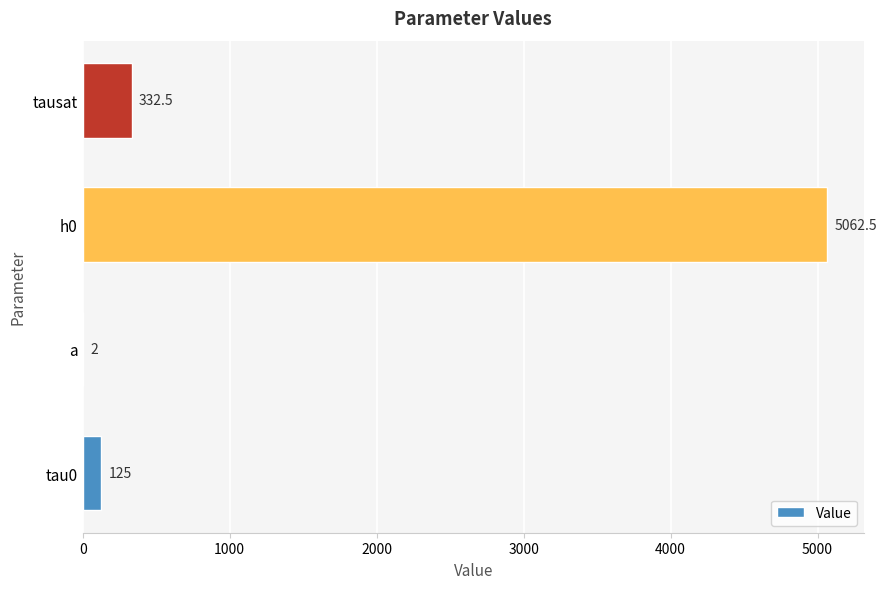

Reading top to bottom, extract all data points from this chart.

tausat=332.5	h0=5062.5	a=2.0	tau0=125.0